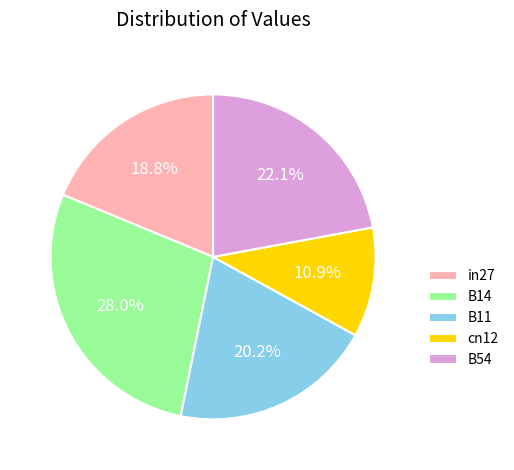

To the nearest percent, what portion does B14 represent?

28%